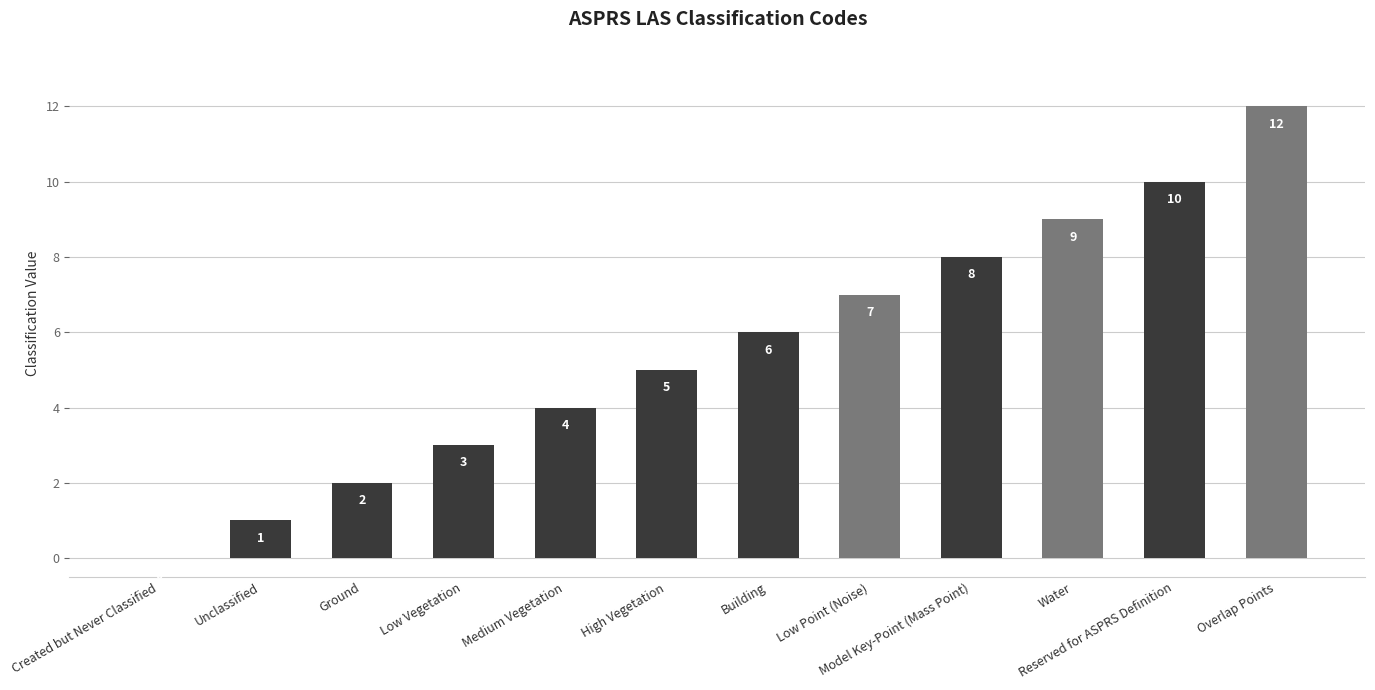

Which label corresponds to the largest value in the chart?

Overlap Points